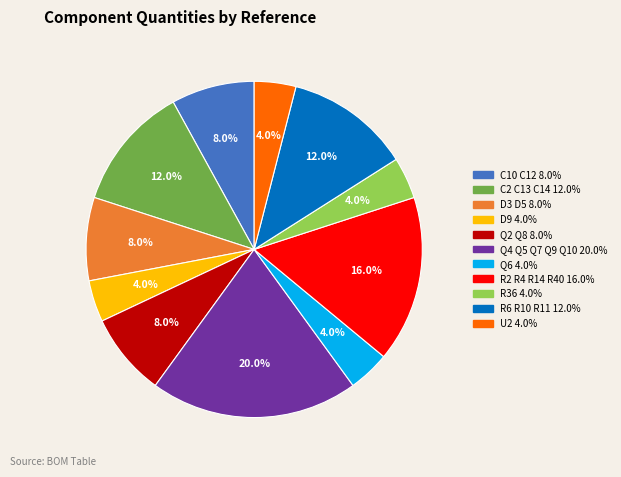

What is the total percentage of D9 and C2 C13 C14?

16.0%